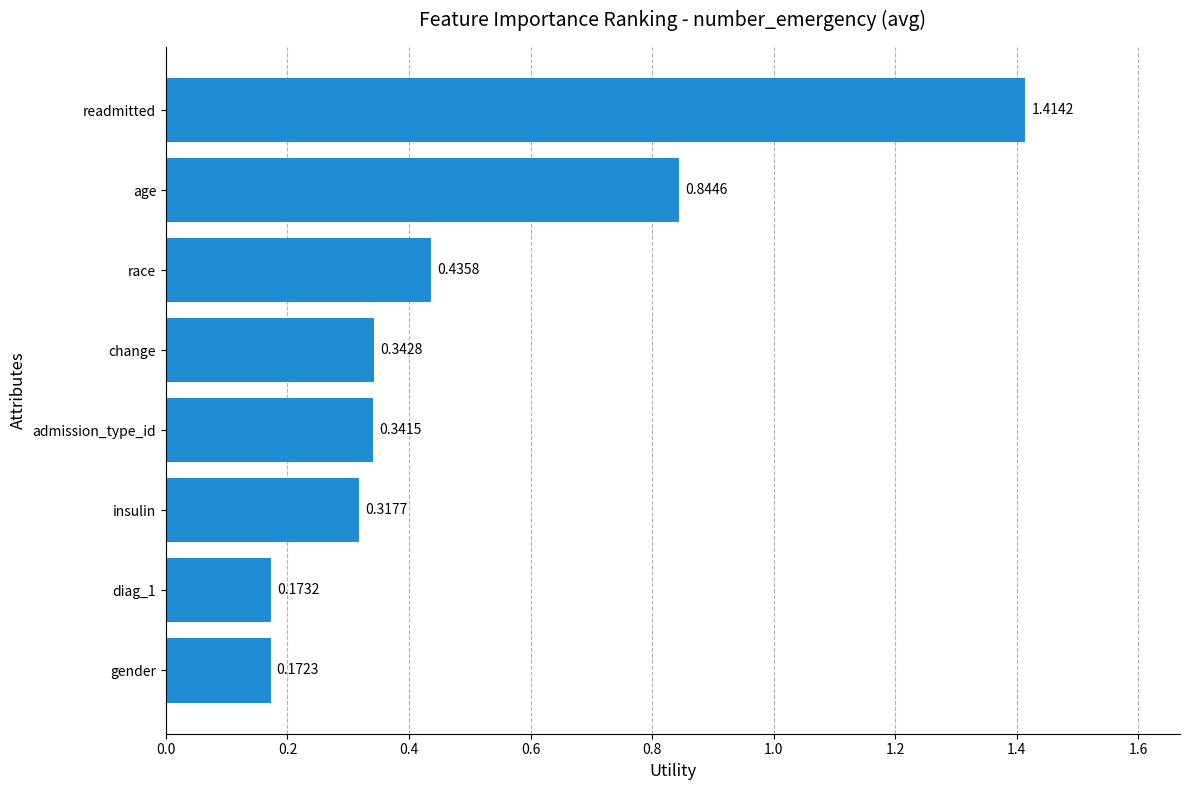

Rank the categories by value from lowest to highest.

gender, diag_1, insulin, admission_type_id, change, race, age, readmitted